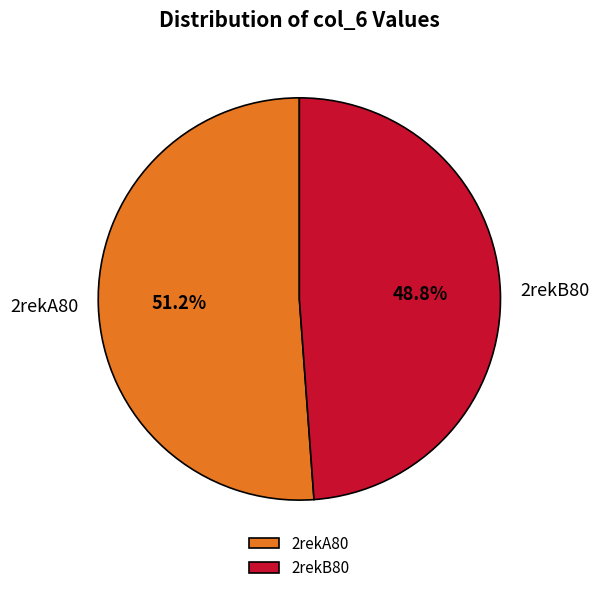

To the nearest percent, what is the difference between the largest and smallest slice percentages?

2%